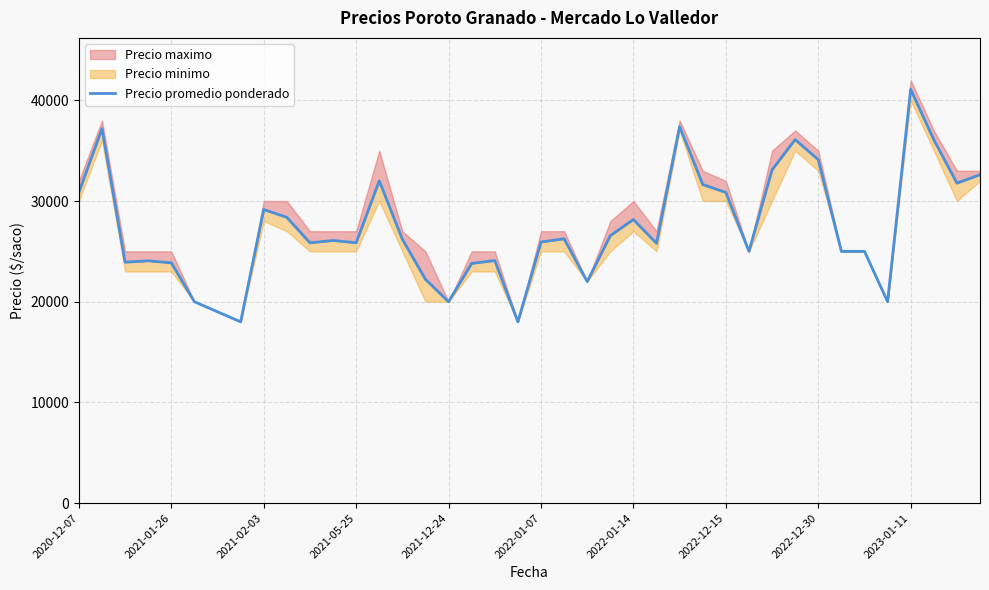

Is it true that the value at 11 is 11104?

False